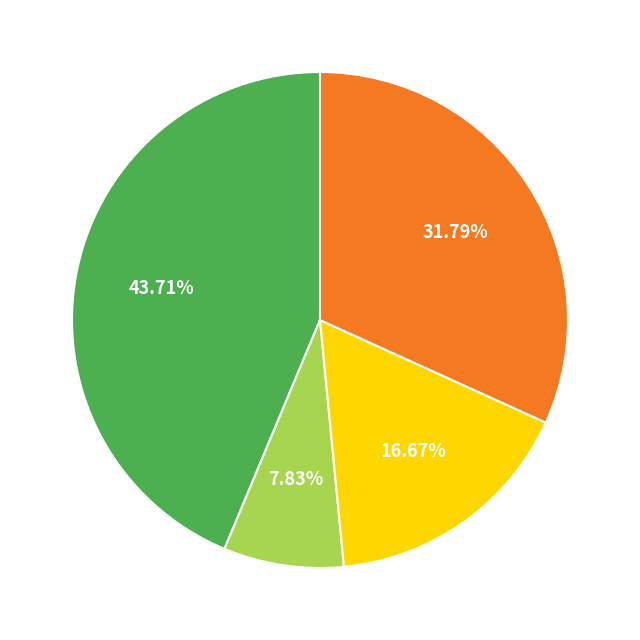

Does any single category account for the majority?

No